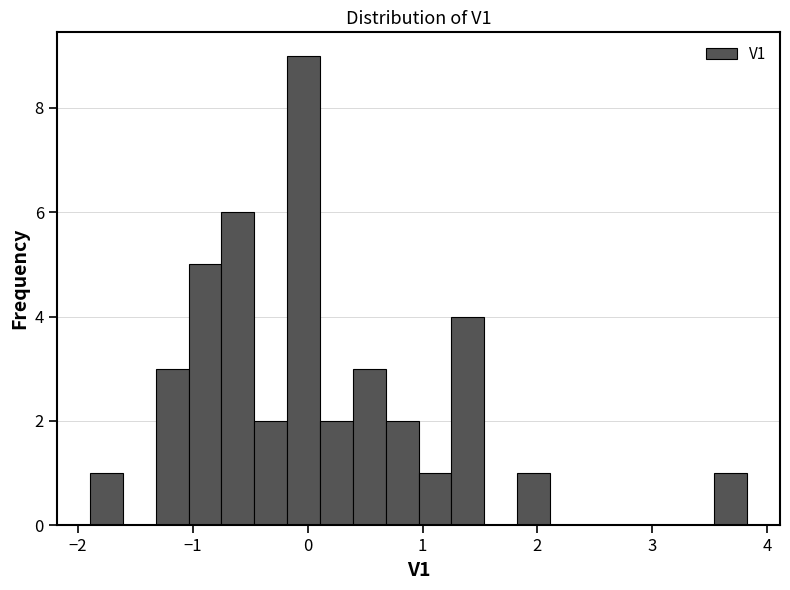

Read against the x-axis, roughly where is the centre of the tallest bar?

0.0